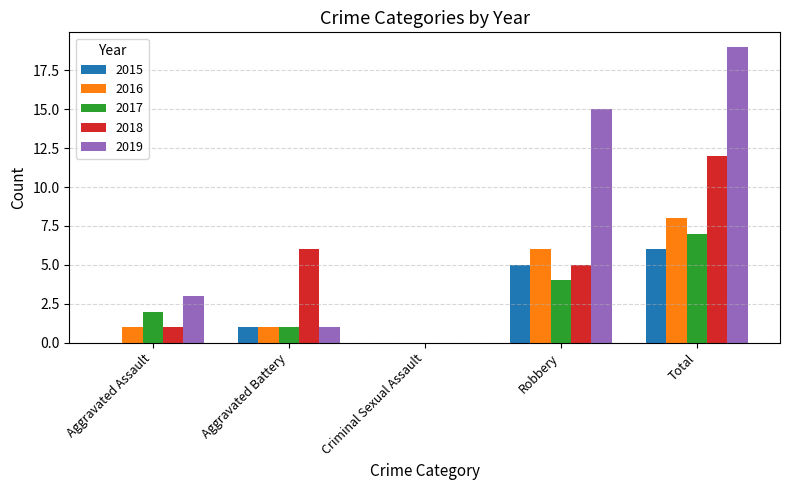

Is it true that 2016 equals 1 at Aggravated Assault?

True